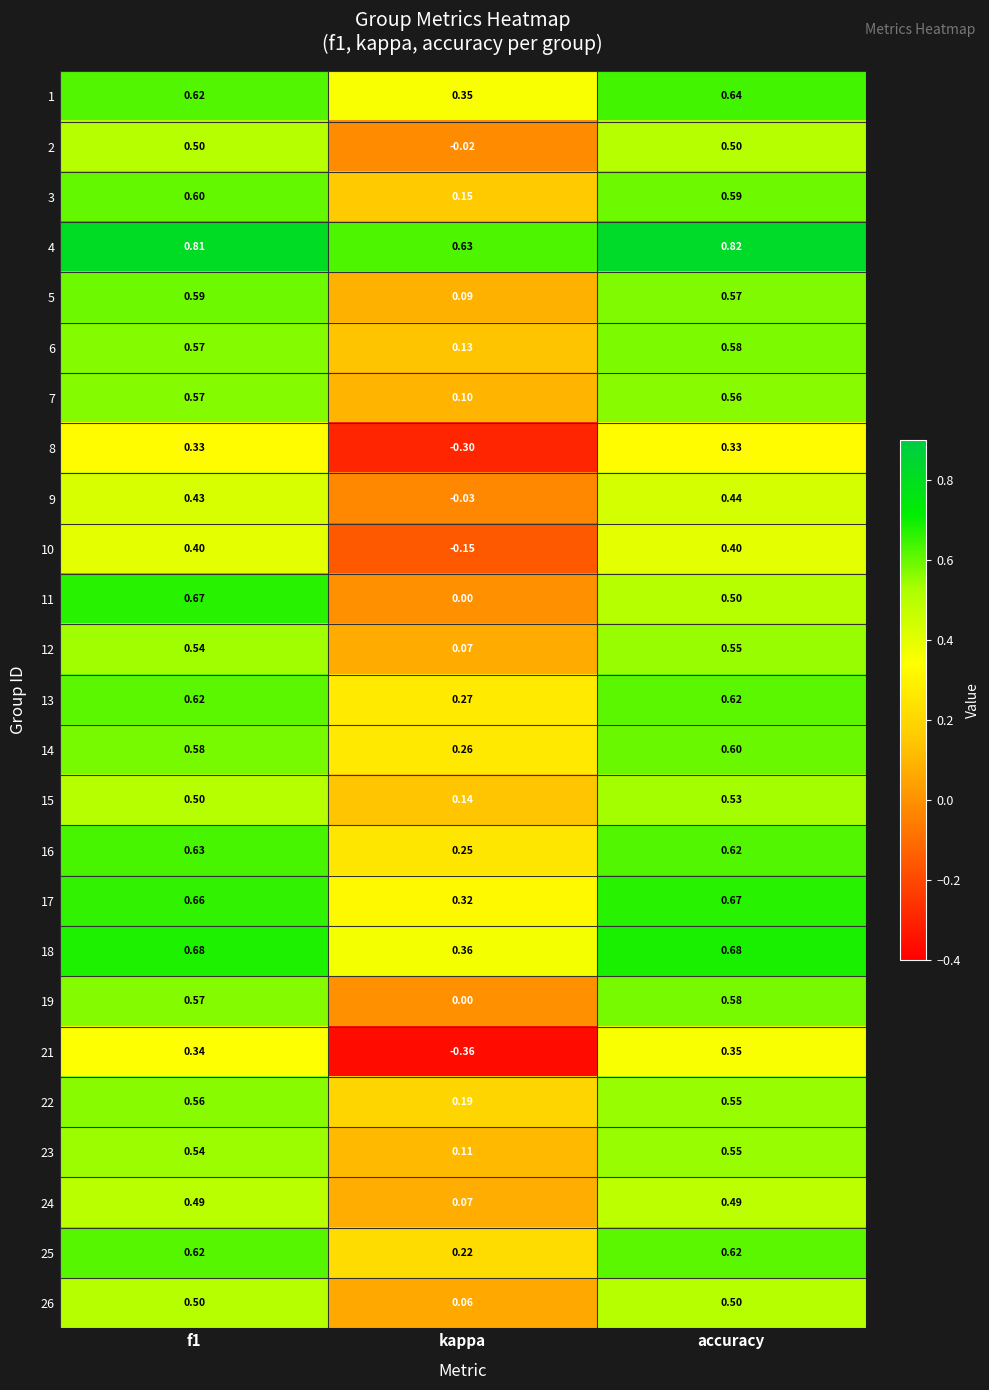

Is the value of 17 at f1 greater than the value of 6 at accuracy?

Yes